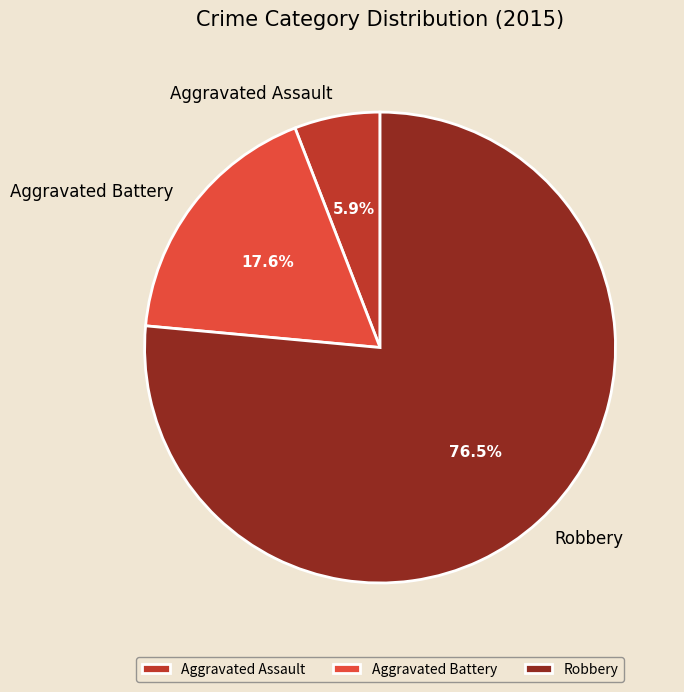

What is the smallest slice in the pie chart?

Aggravated Assault